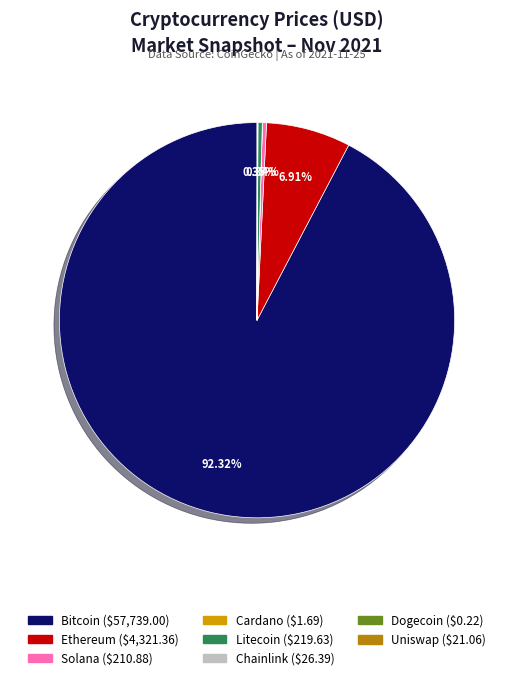

Rank the categories by value from highest to lowest.

bitcoin, ethereum, litecoin, solana, chainlink, uniswap, cardano, dogecoin